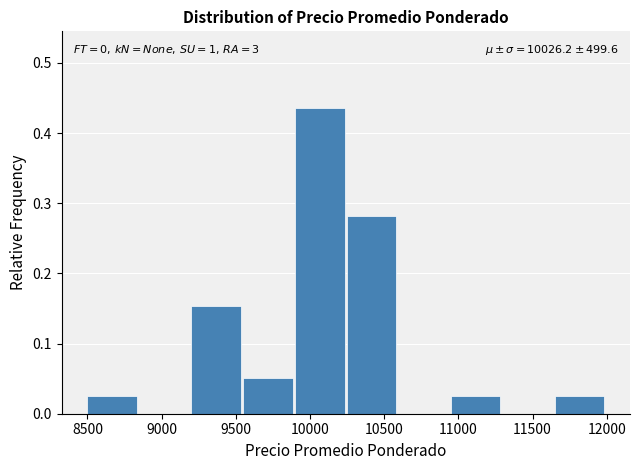

Over which range of the x-axis is the bar tallest?

9900 to 10250